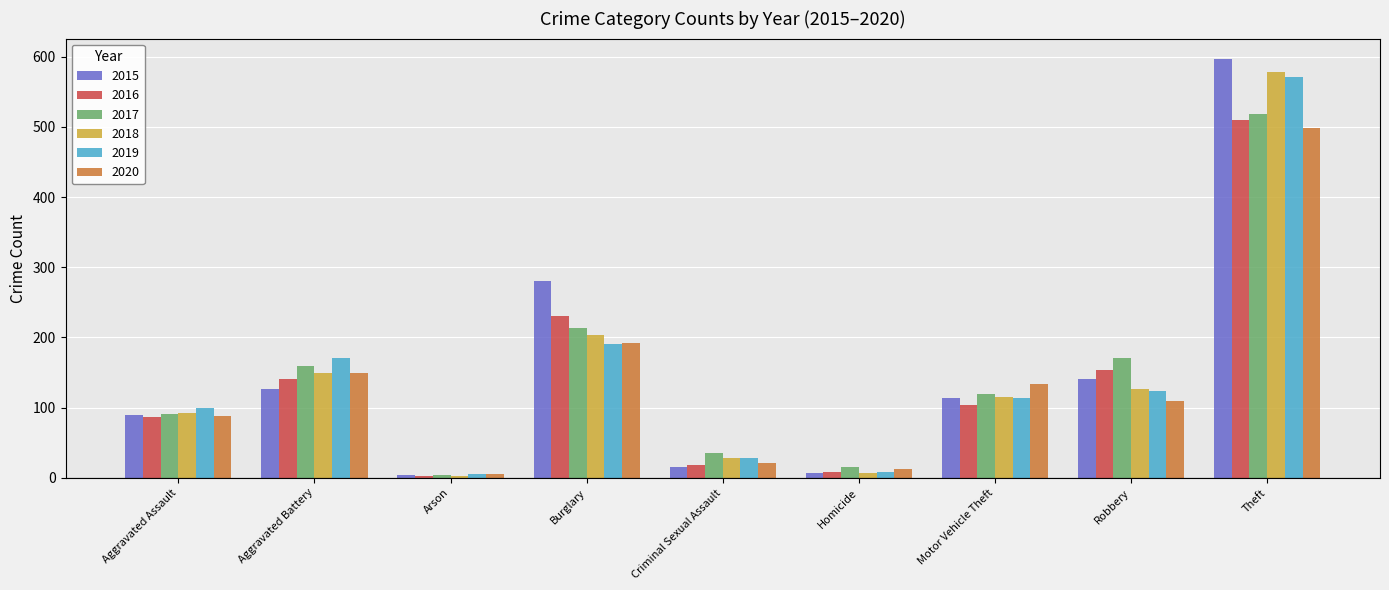

What is the spread (max minus min) of values at Criminal Sexual Assault?

20